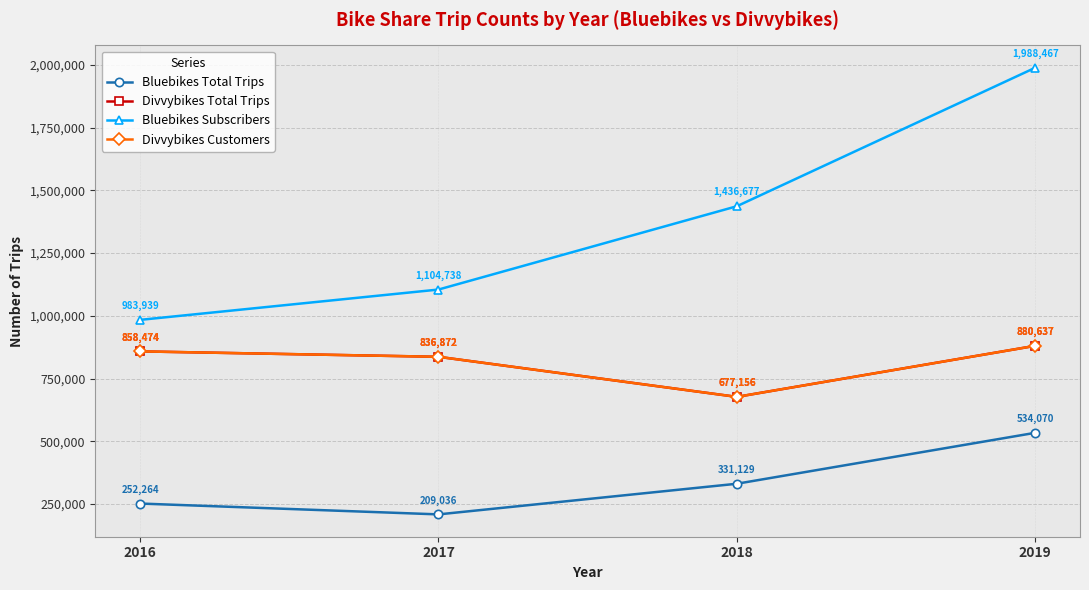

How many values in the Divvybikes Customers series are below 858474?

2